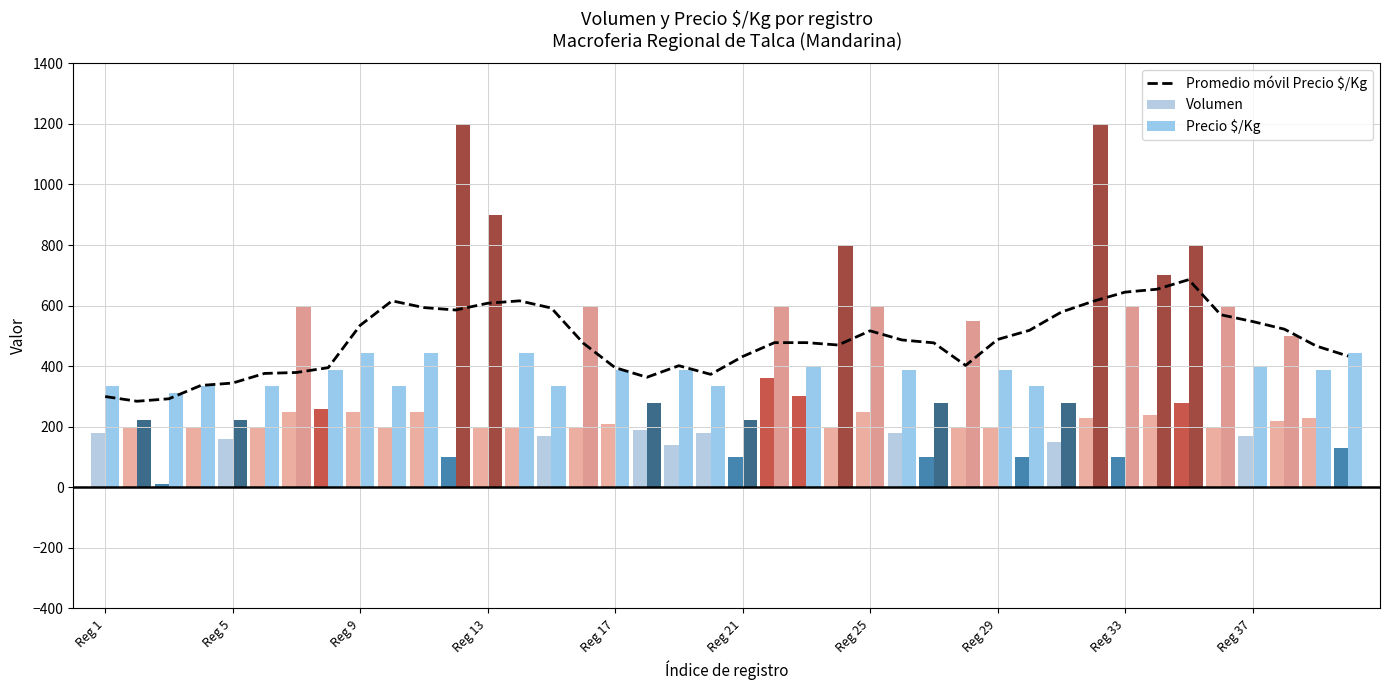

Reading left to right, what are all the values shown in this chart?

Promedio móvil Precio $/Kg: 299.8	284.2	292.3	336.3	344.3	376.0	379.1	395.0	534.7	615.7	593.4	585.4	607.7	615.7	592.0	476.1	395.1	363.4	401.6	373.0	431.7	477.7	477.7	469.9	516.7	486.6	477.0	402.4	488.1	518.3	578.6	614.3	644.4	654.0	685.7	569.9	547.6	522.2	466.6	433.2
Volumen: 180.0	200.0	10.0	200.0	160.0	200.0	250.0	260.0	250.0	200.0	250.0	100.0	200.0	200.0	170.0	200.0	210.0	190.0	140.0	180.0	100.0	360.0	300.0	200.0	250.0	180.0	100.0	200.0	200.0	100.0	150.0	230.0	100.0	240.0	280.0	200.0	170.0	220.0	230.0	130.0
Precio $/Kg: 333.0	222.0	311.0	333.0	222.0	333.0	600.0	389.0	444.0	333.0	444.0	1200.0	900.0	444.0	333.0	600.0	389.0	278.0	389.0	333.0	222.0	600.0	400.0	800.0	600.0	389.0	278.0	550.0	389.0	333.0	278.0	1200.0	600.0	700.0	800.0	600.0	400.0	500.0	389.0	444.0